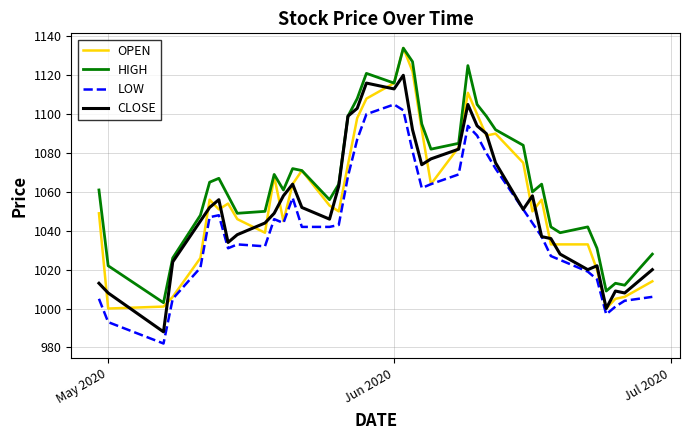

Which series has the largest total across all categories?

HIGH